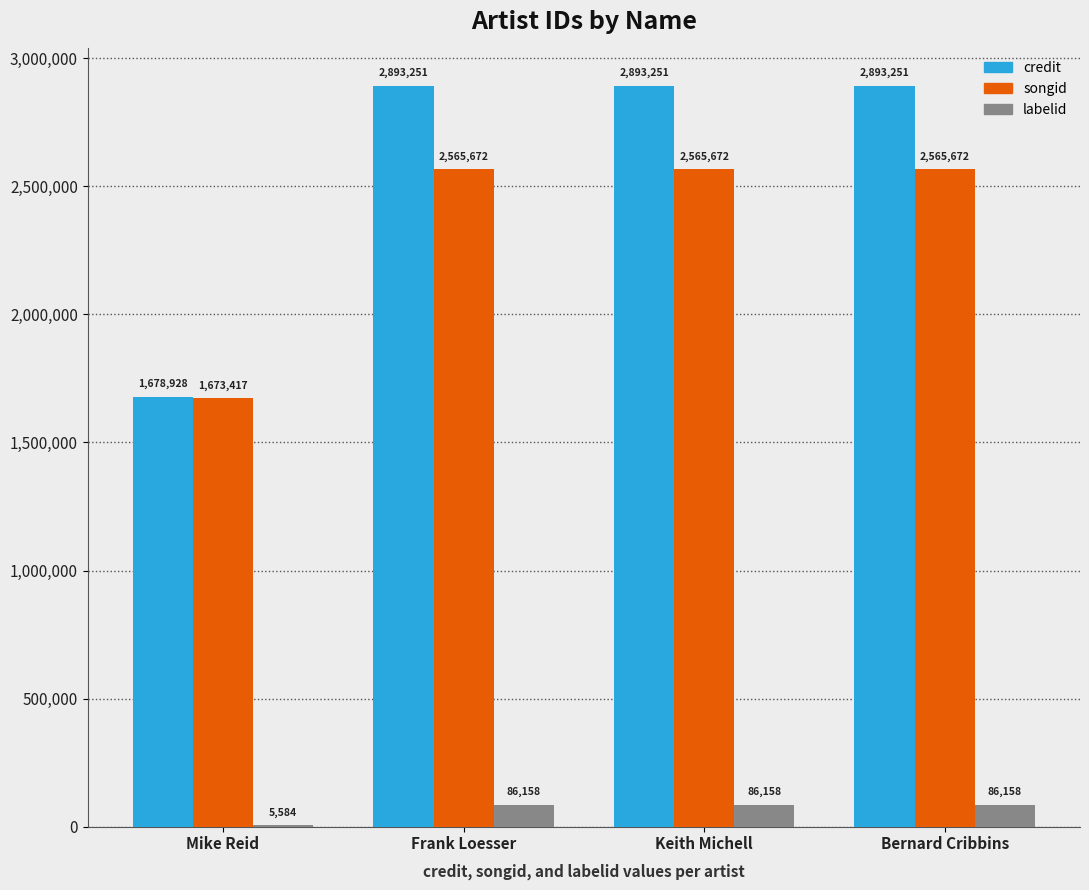

What is the maximum value shown in the chart?

2893251